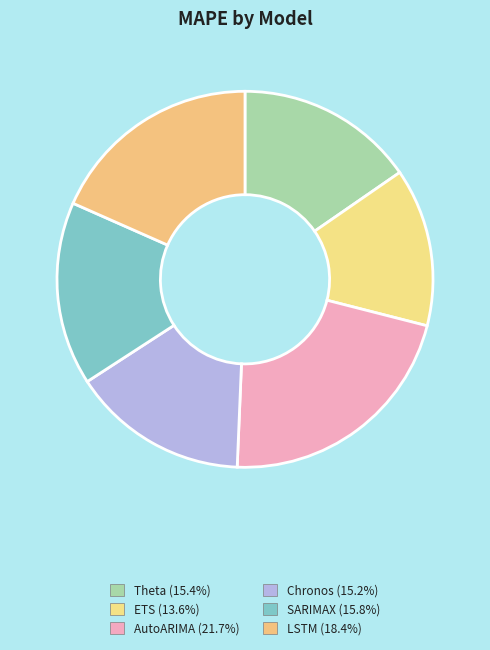

How much of the chart is everything except ETS?

86.4%